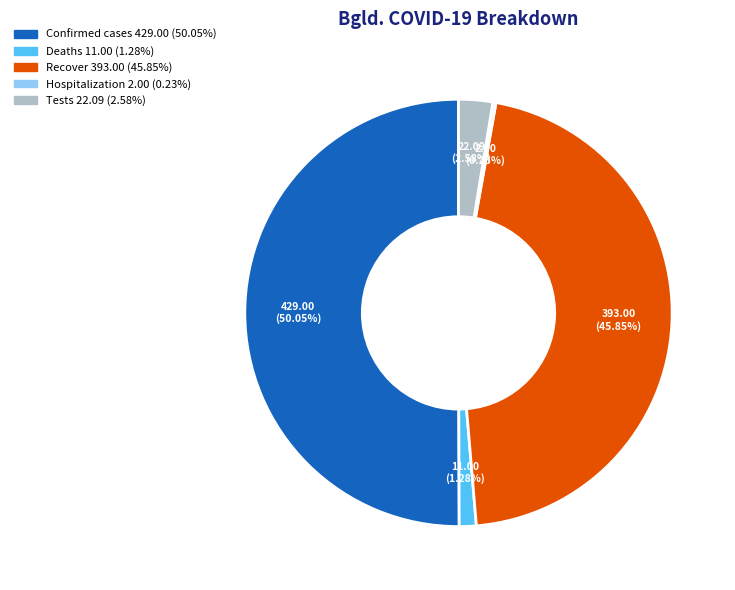

Does any single category account for the majority?

Yes